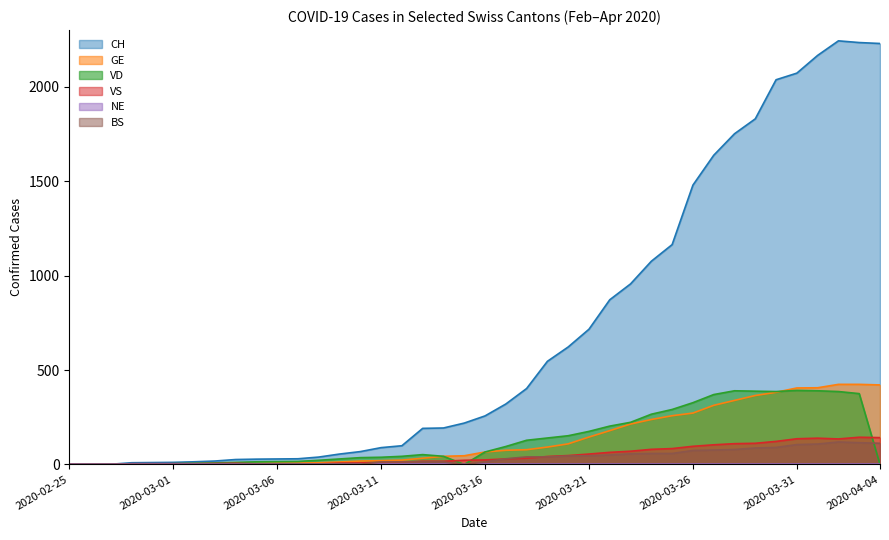

Is the value of BS at 2020-03-21 greater than the value of CH at 2020-03-23?

No